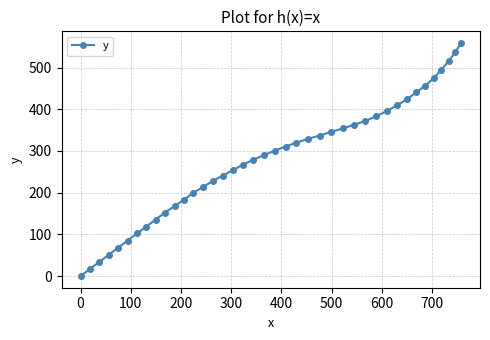

What is the maximum value shown in the chart?

558.8